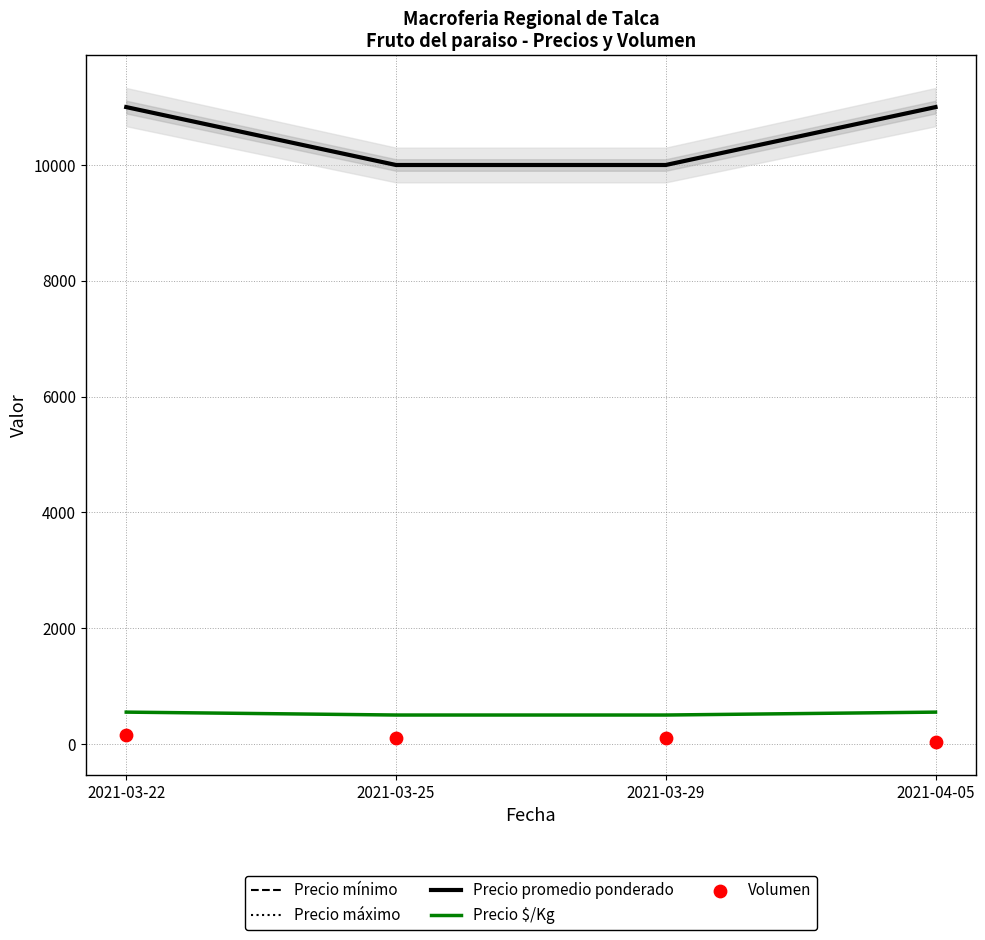

Which series contains the highest Y value?

Precio mínimo